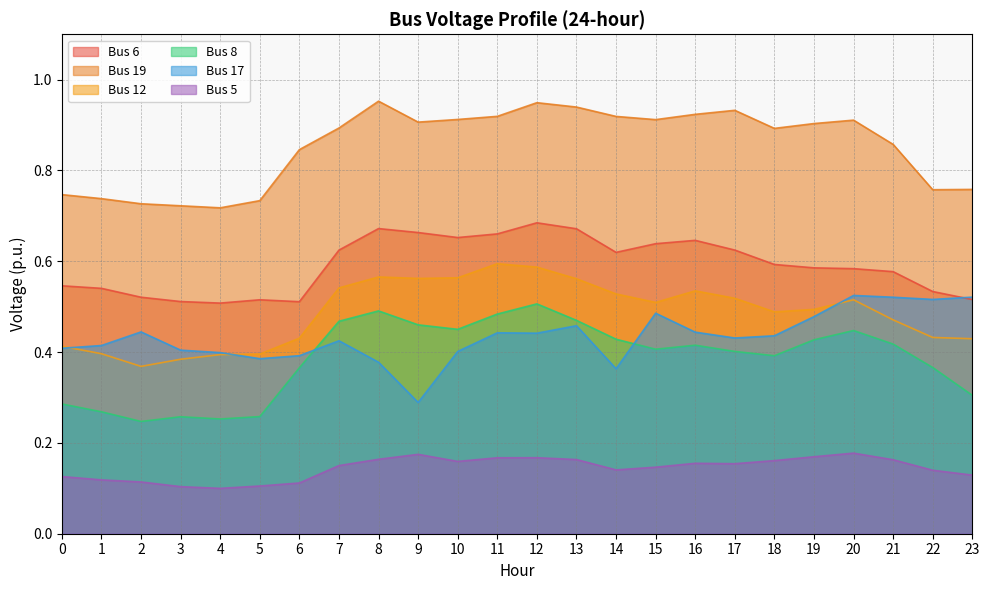

At which category does Bus 12 reach its first local peak?

8